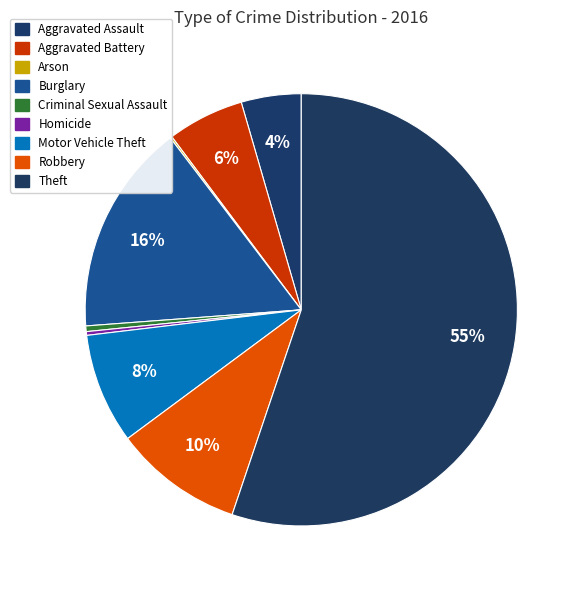

To the nearest percent, what is the difference between the largest and smallest slice percentages?

55%